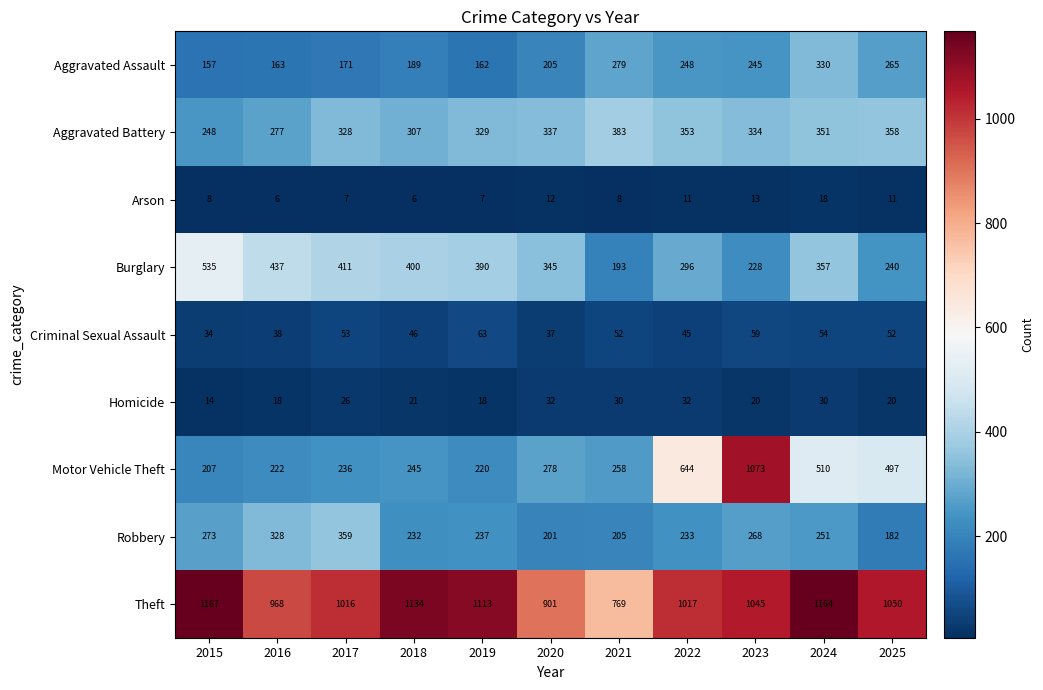

Which series has the largest total across all categories?

Theft